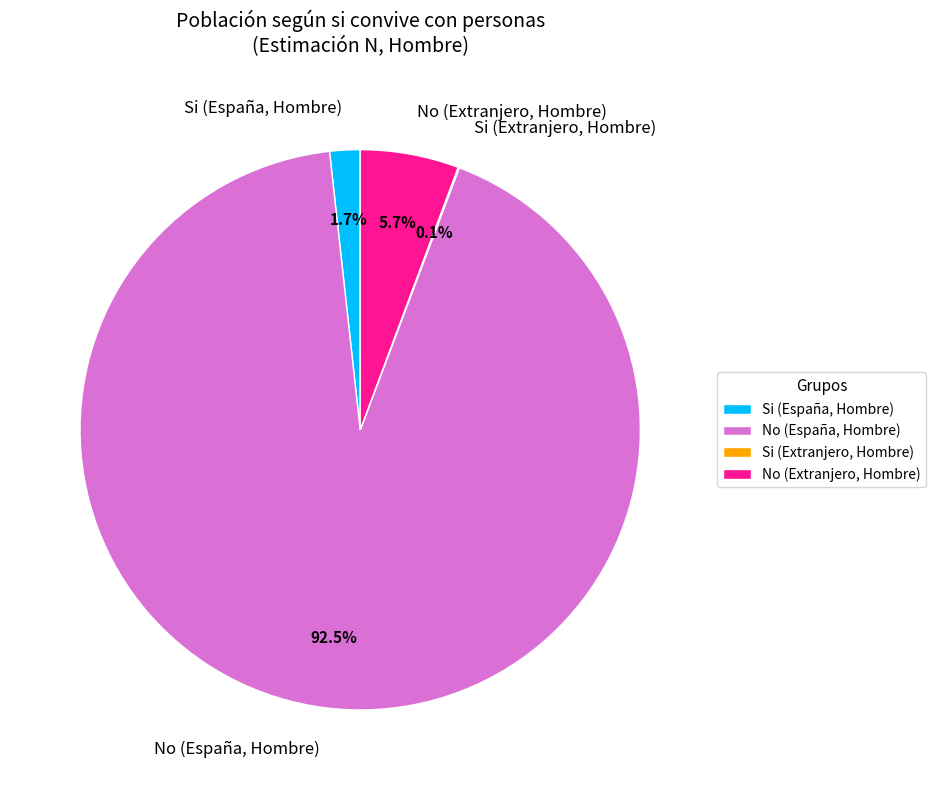

Which category accounts for the majority?

No (España, Hombre)